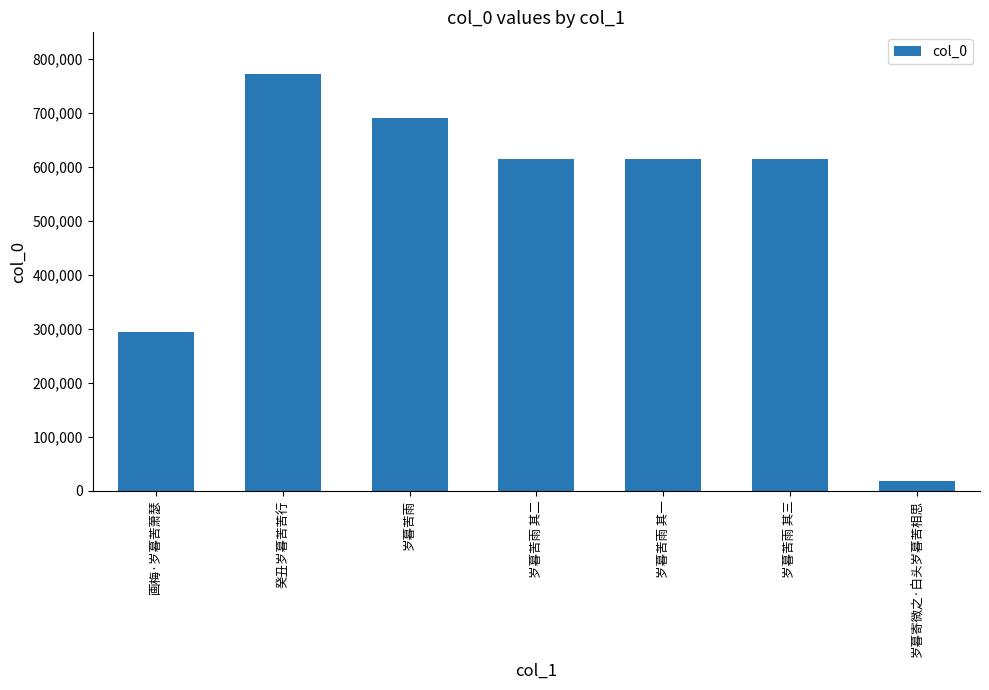

At which category does the chart reach its minimum across all series?

岁暮寄微之·白头岁暮苦相思